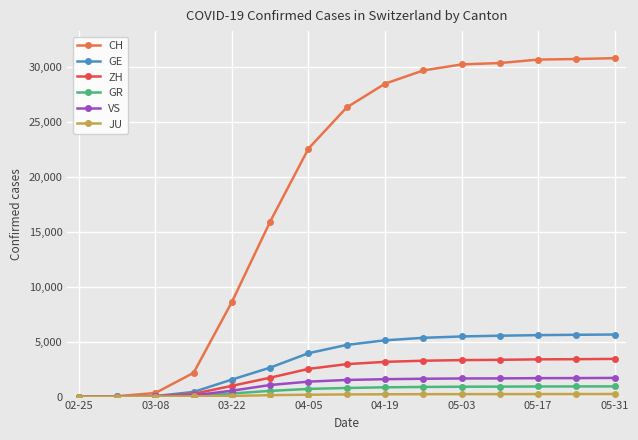

What is the highest value of the GE series?

5652